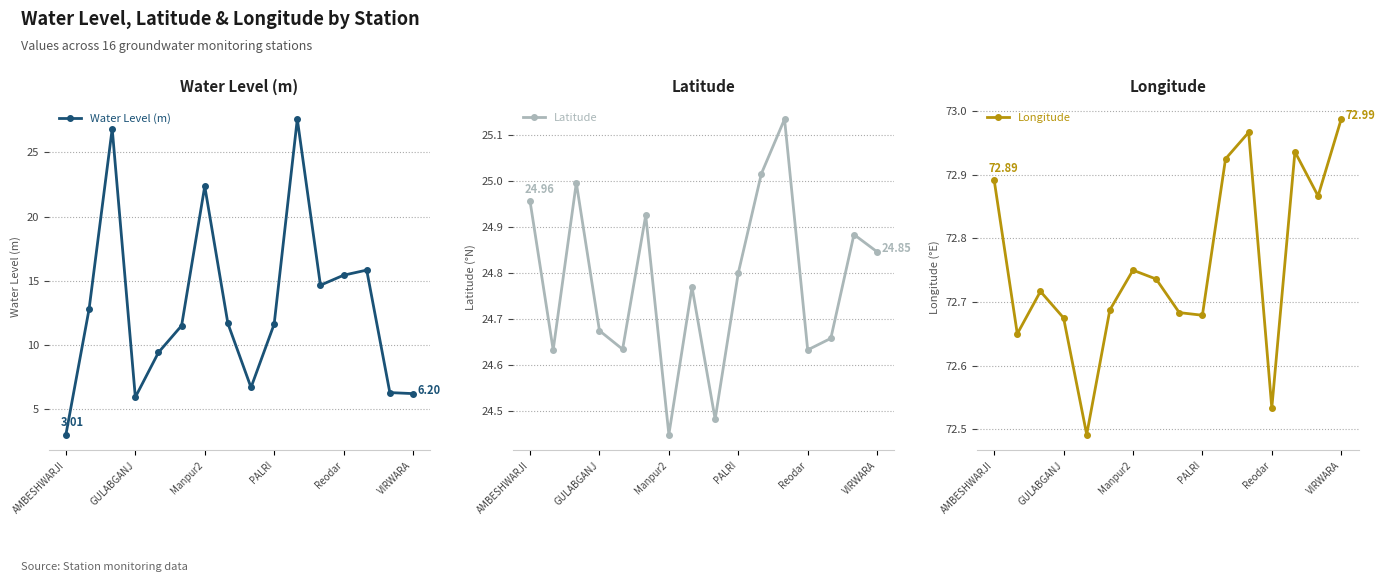

What is the total value across all series at 8?

103.8